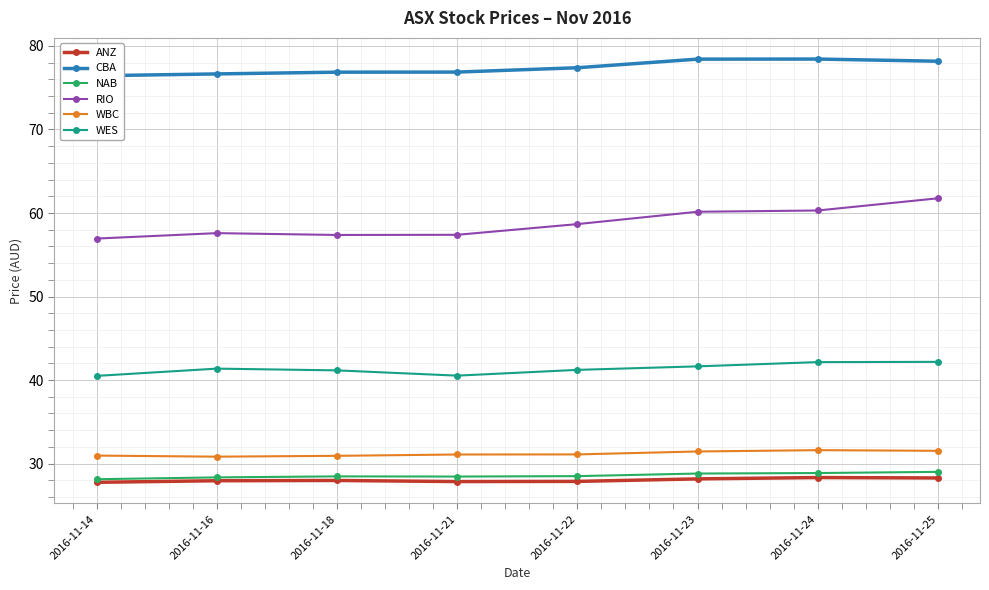

At which category does NAB reach its first local peak?

2016-11-18